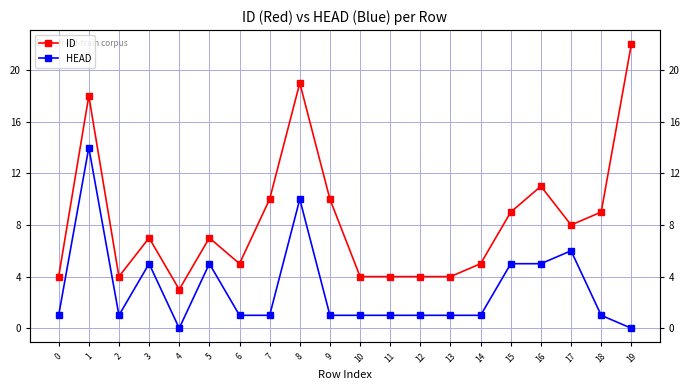

At which category does HEAD reach its first local peak?

1